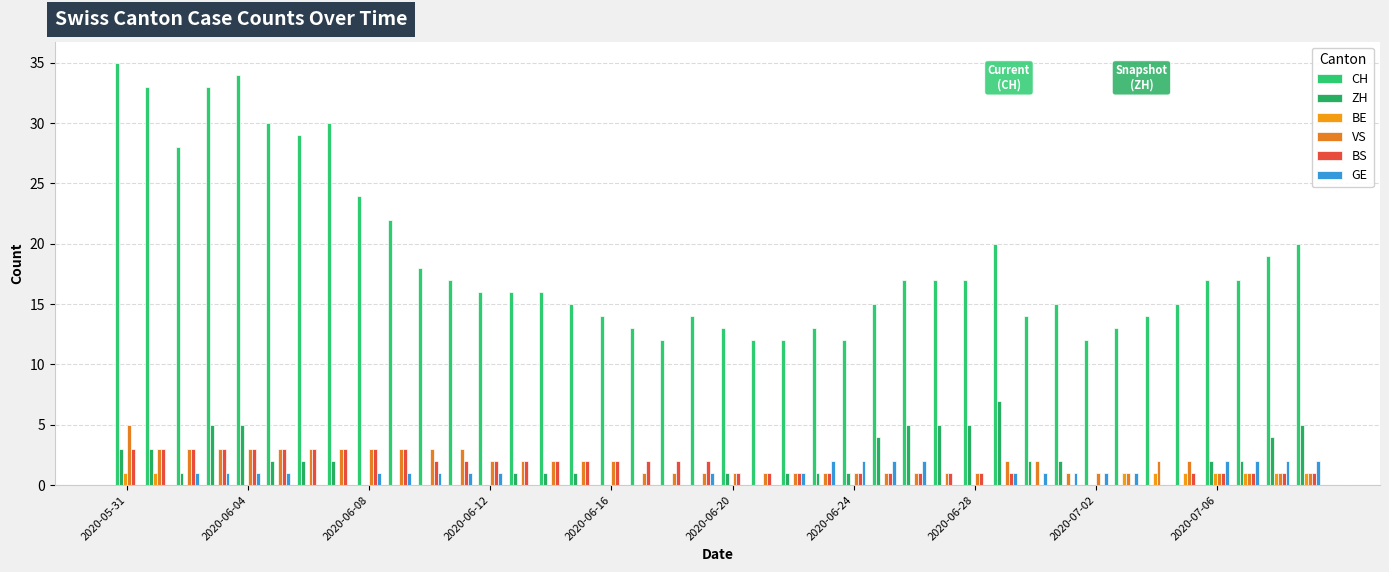

How many groups of bars are there?

40